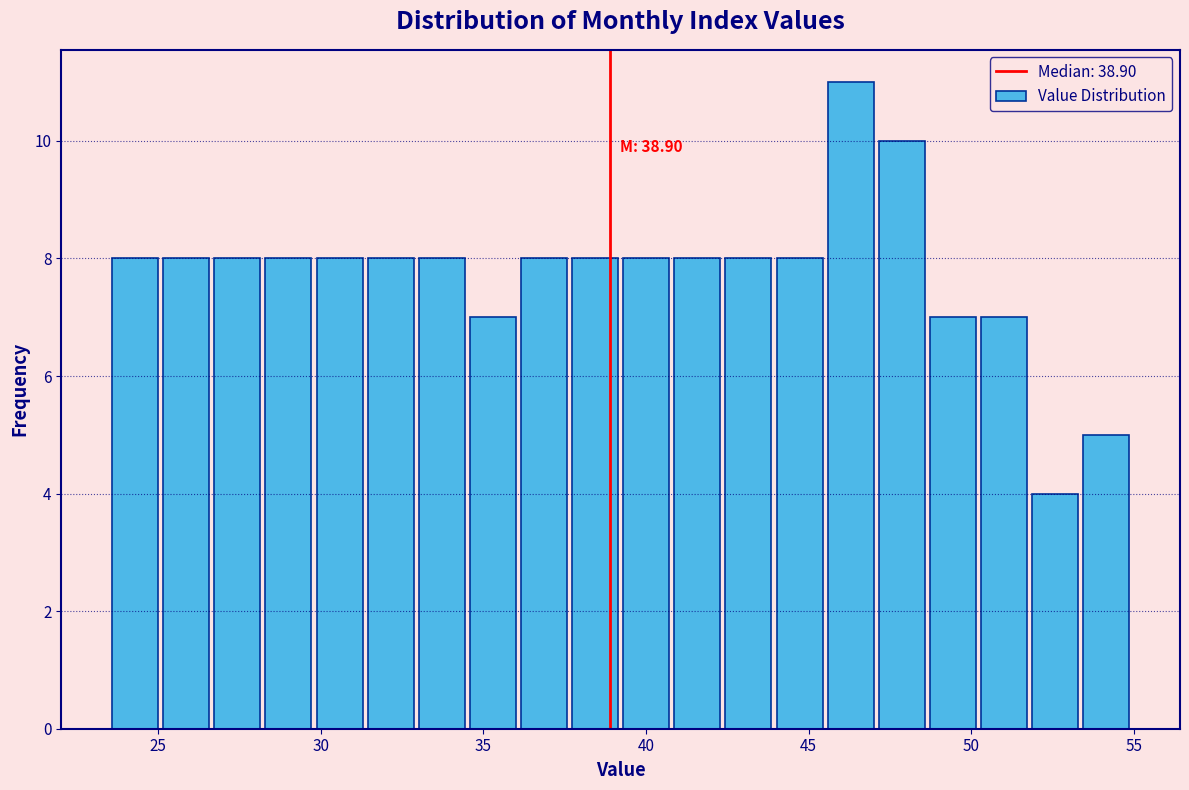

Read against the x-axis, roughly where is the centre of the tallest bar?

46.5